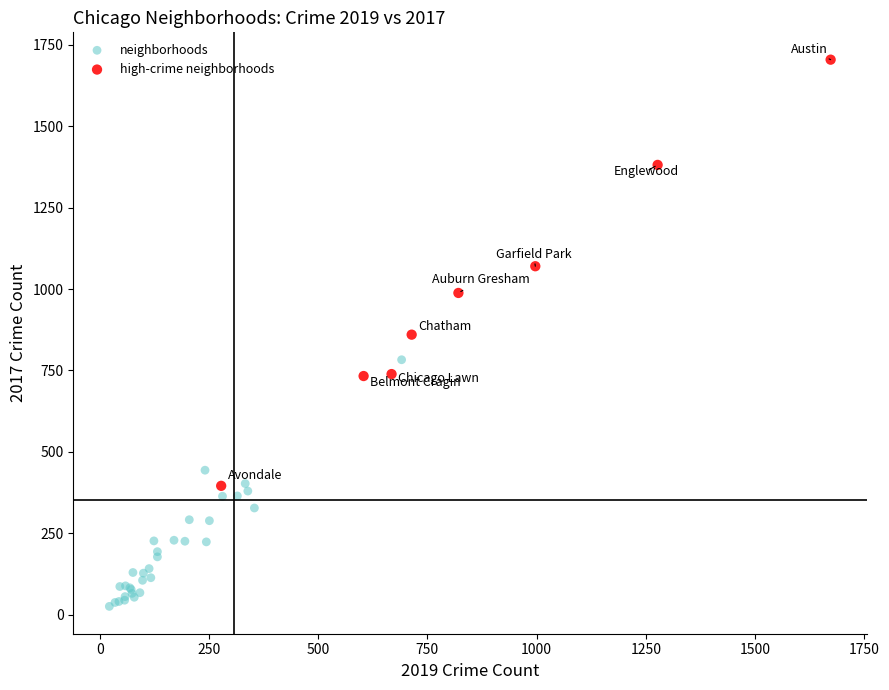

Which series has the widest spread of Y values?

high-crime neighborhoods